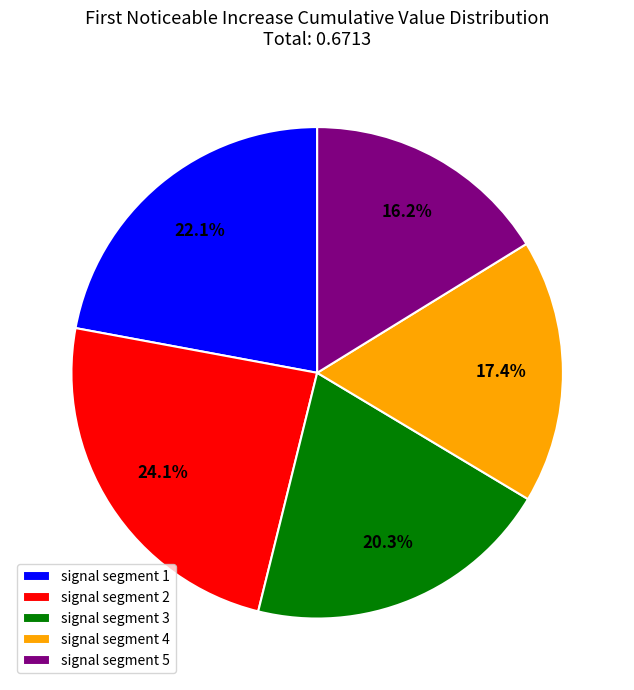

What percentage is NOT represented by signal segment 5?

83.8%